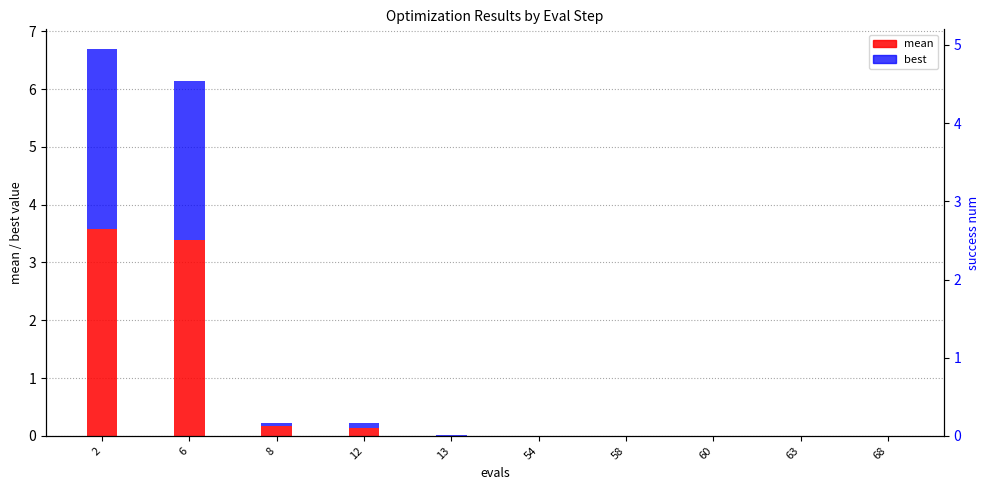

Which category has the highest value across all series?

2